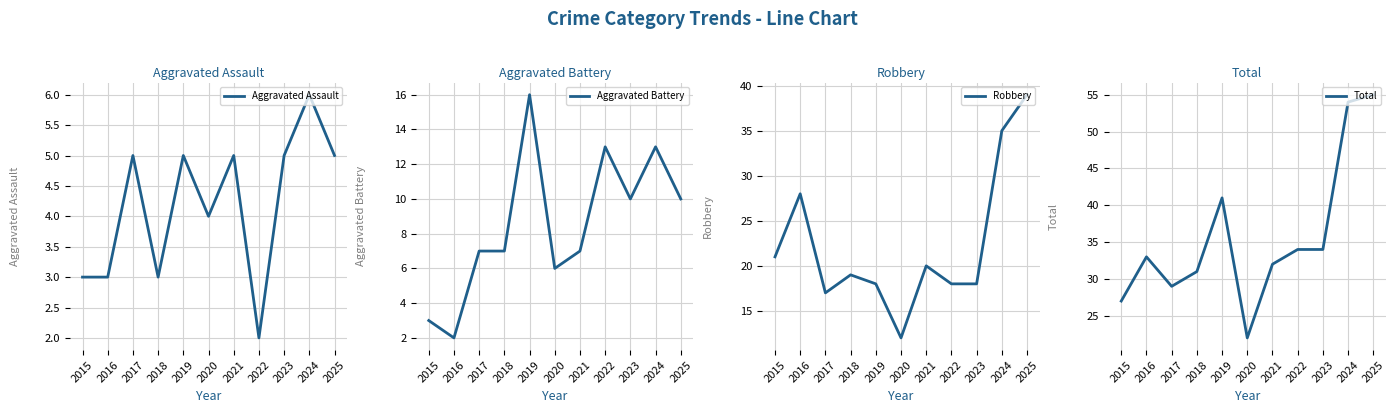

Rank the series by their maximum value, from highest to lowest.

Total, Robbery, Aggravated Battery, Aggravated Assault